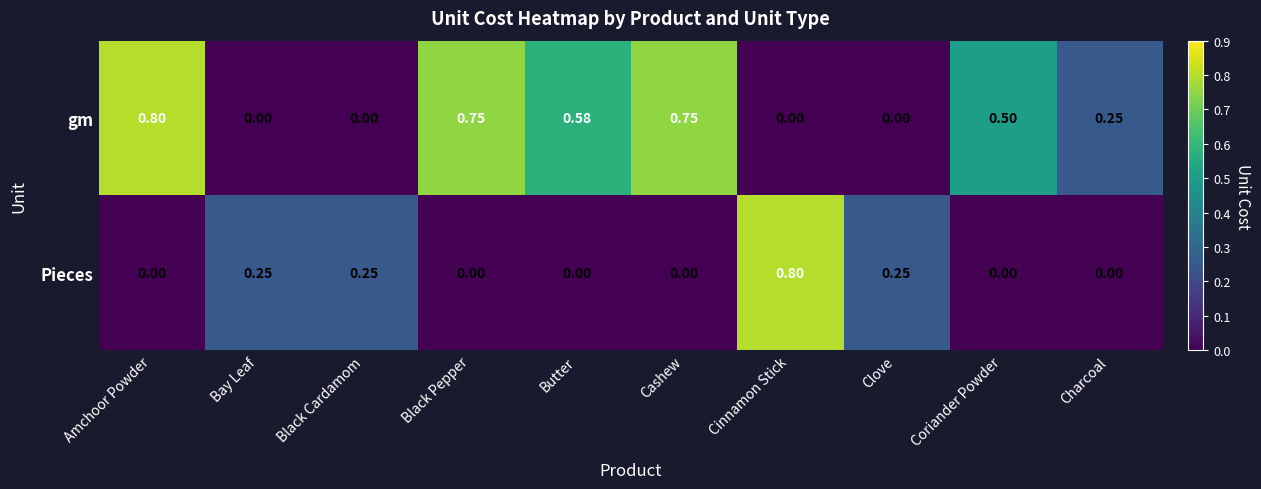

Which series has the largest total across all categories?

gm